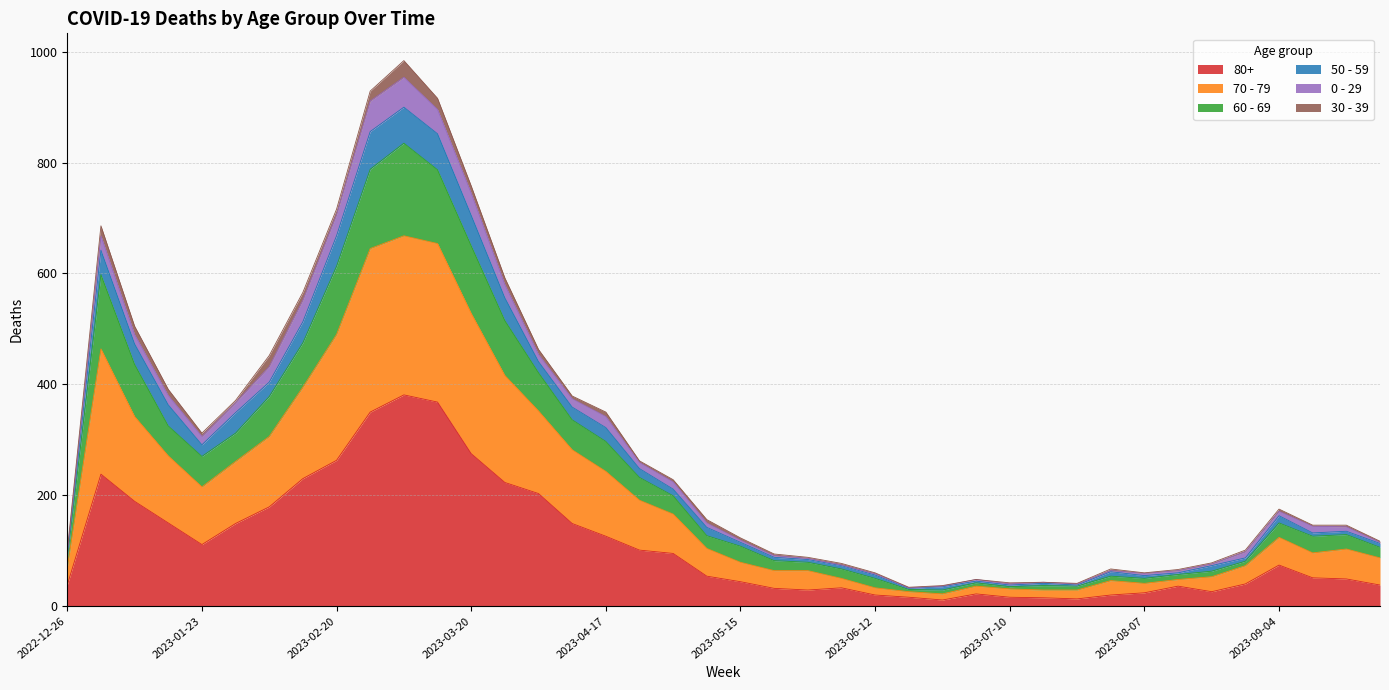

What are all the series names shown in the legend?

80+, 70 - 79, 60 - 69, 50 - 59, 0 - 29, 30 - 39